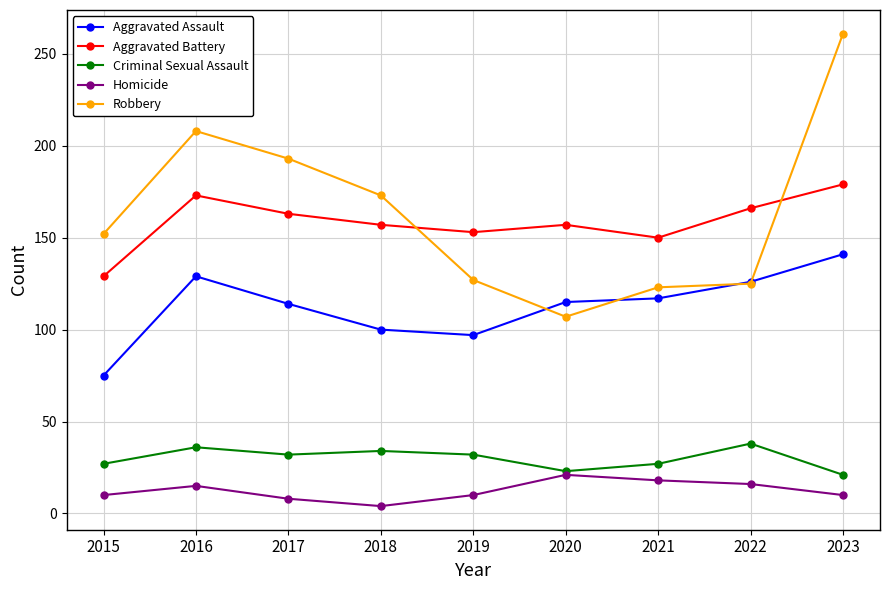

List the series in order of their peak value, lowest first.

Homicide, Criminal Sexual Assault, Aggravated Assault, Aggravated Battery, Robbery